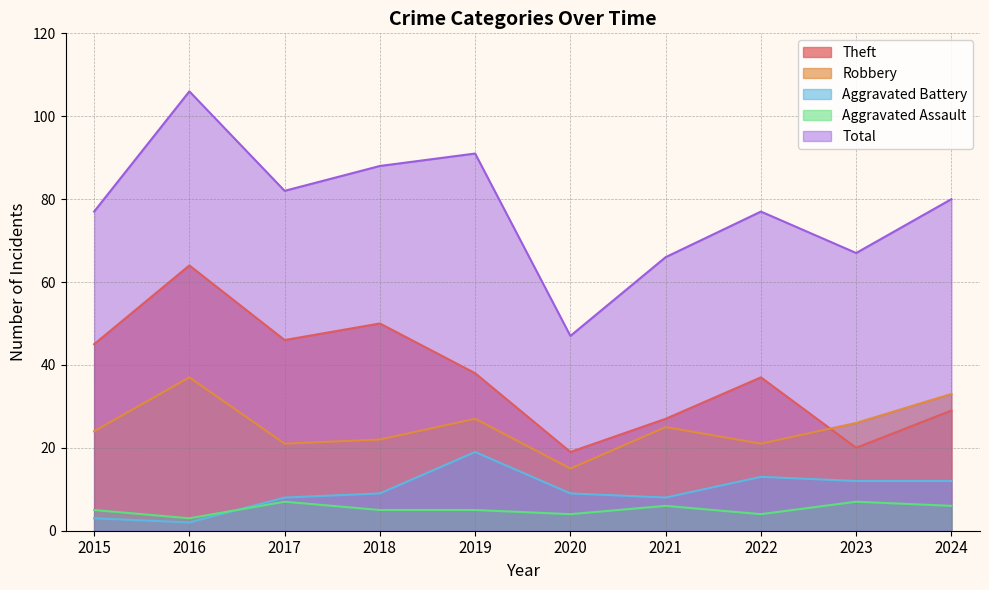

What are all the series names shown in the legend?

Theft, Robbery, Aggravated Battery, Aggravated Assault, Total